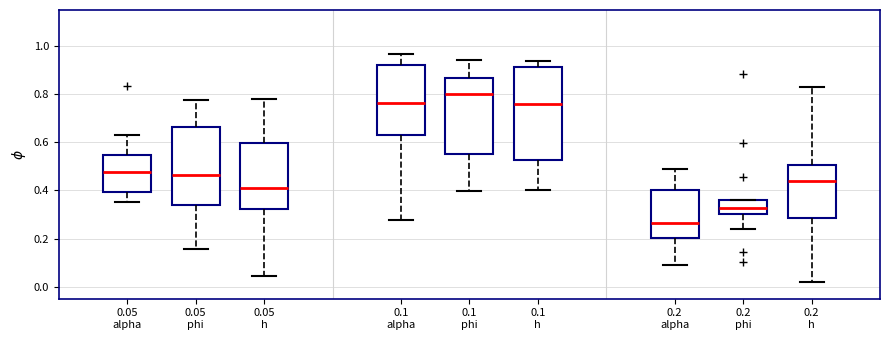

Reading left to right, read every box against the y-axis: the position of its median line, the range the box covers, and the ends of its whiskers. The values are not printed on the chart, so give them approximately, as read against the axis.

0.05 alpha: median 0.48, box 0.40 to 0.54, whiskers 0.36 to 0.62
0.05 phi: median 0.46, box 0.34 to 0.66, whiskers 0.16 to 0.78
0.05 h: median 0.42, box 0.32 to 0.60, whiskers 0.04 to 0.78
0.1 alpha: median 0.76, box 0.64 to 0.92, whiskers 0.28 to 0.96
0.1 phi: median 0.80, box 0.56 to 0.86, whiskers 0.40 to 0.94
0.1 h: median 0.76, box 0.52 to 0.92, whiskers 0.40 to 0.94
0.2 alpha: median 0.26, box 0.20 to 0.40, whiskers 0.10 to 0.48
0.2 phi: median 0.32, box 0.30 to 0.36, whiskers 0.24 to 0.36
0.2 h: median 0.44, box 0.28 to 0.50, whiskers 0.02 to 0.84